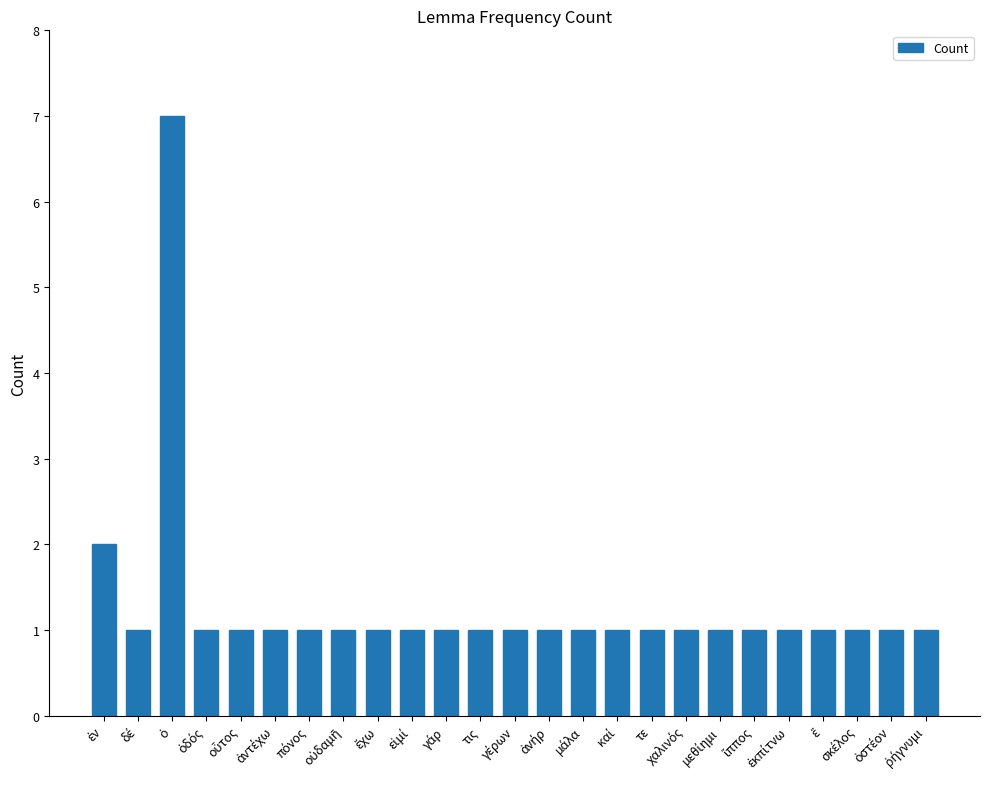

Read the value at τε.

1